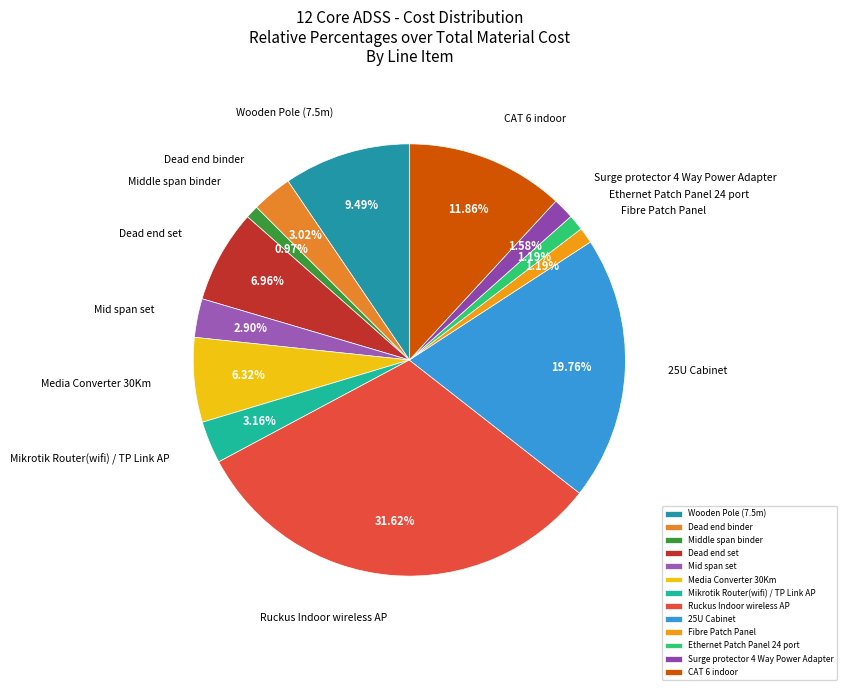

Which category has the biggest portion of the pie?

Ruckus Indoor wireless AP